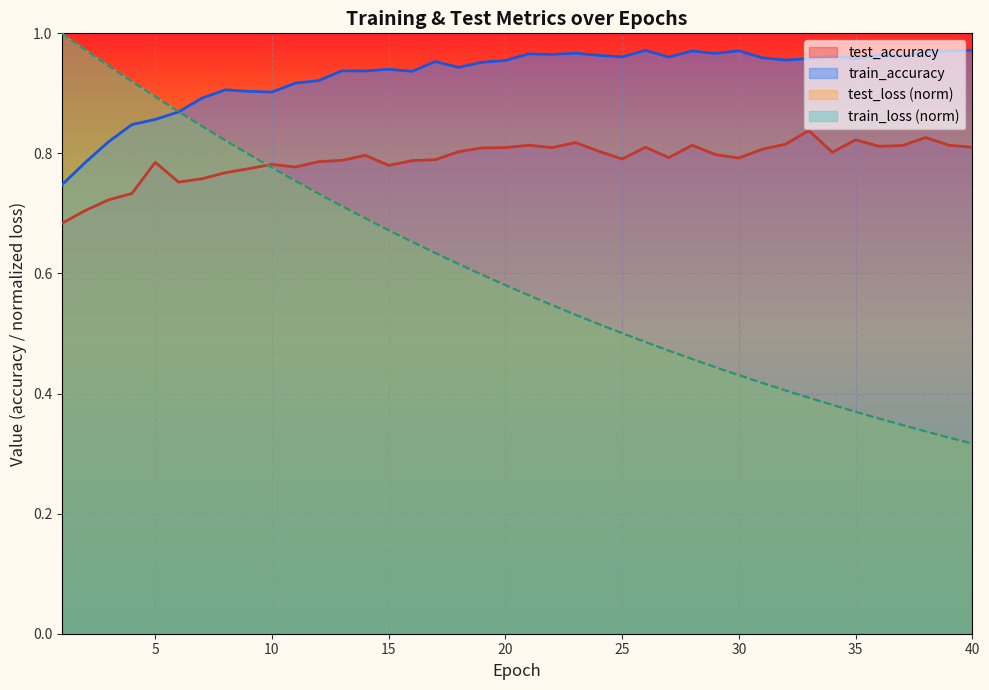

True or false: train_loss and test_loss cross at least once.

False